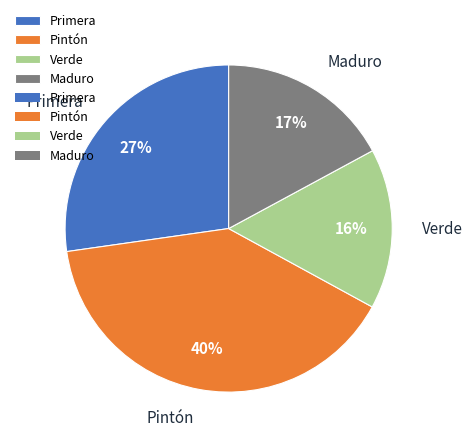

True or false: Pintón accounts for 40% of the total.

True